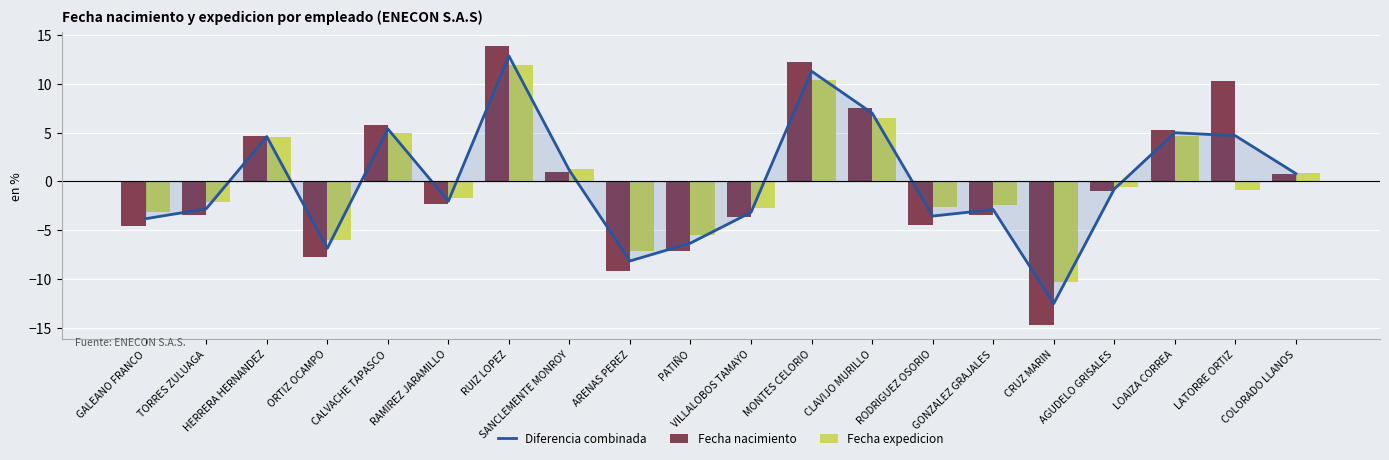

How many groups of bars are there?

20